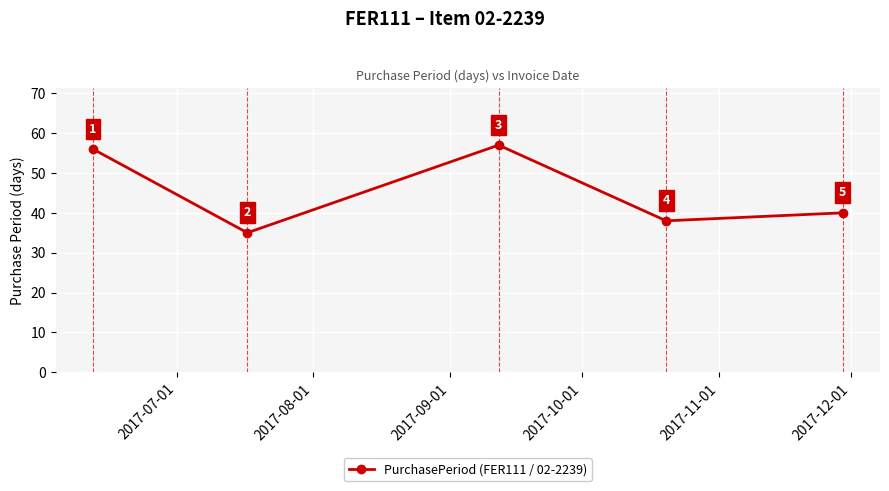

What is the smallest value displayed?

35